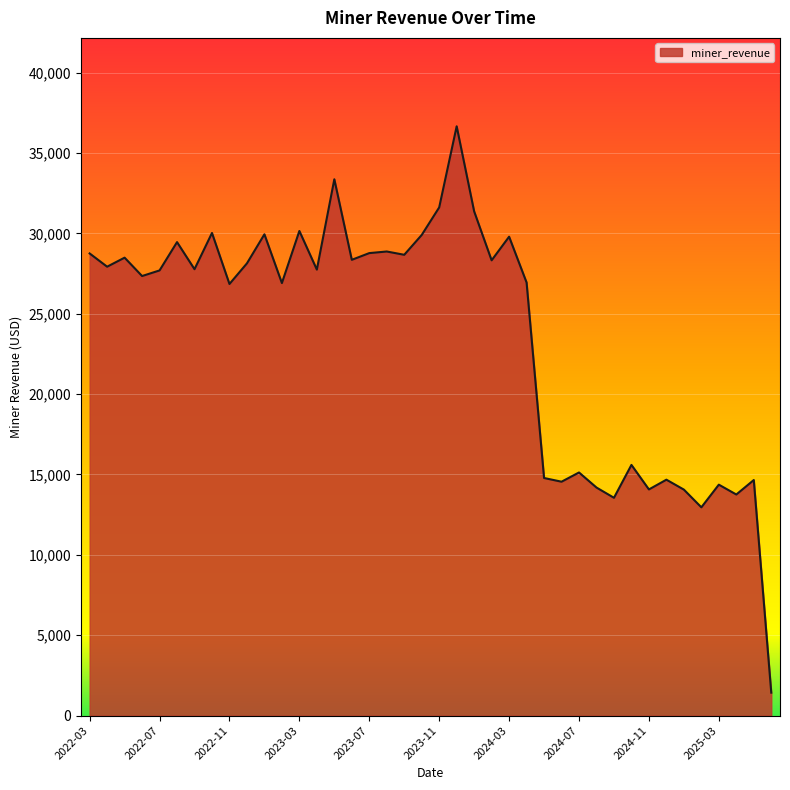

What is the smallest value displayed?

1430.0